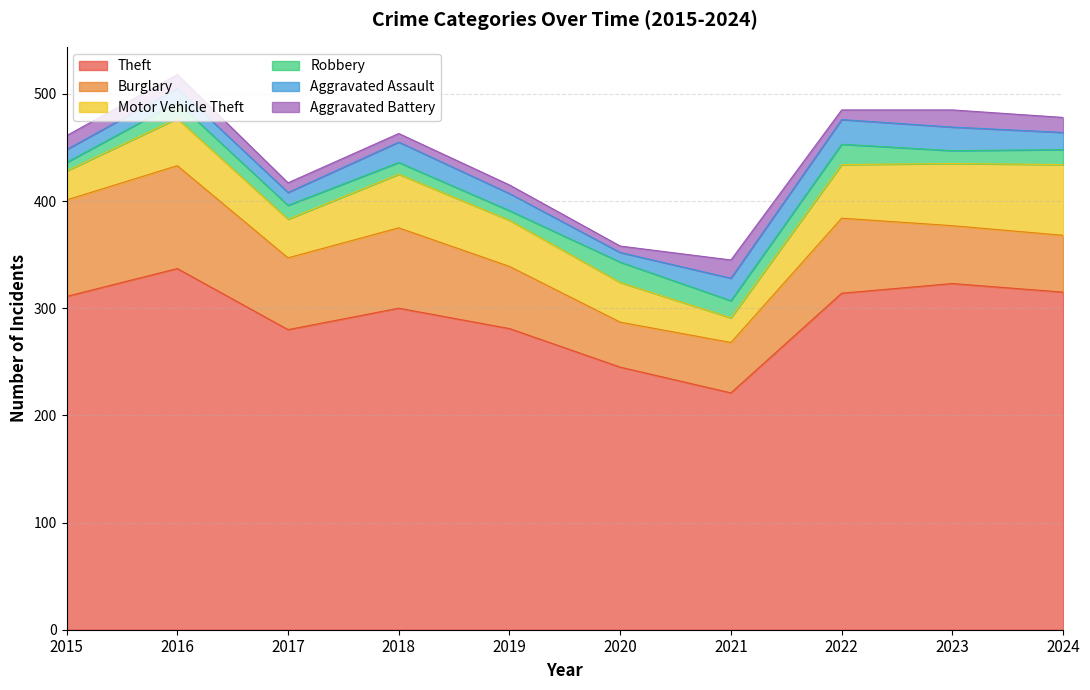

True or false: Aggravated Battery has a value of 3 at 2018.

False